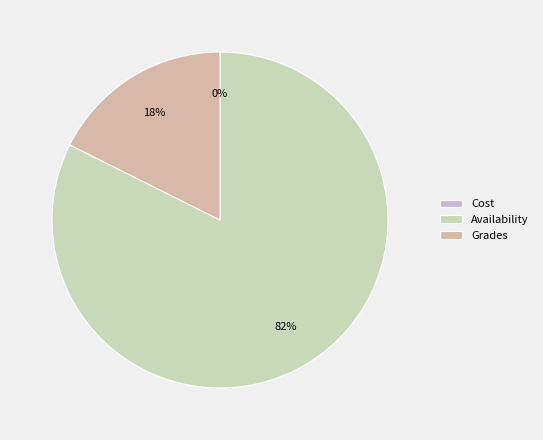

Which category has the biggest portion of the pie?

Availability